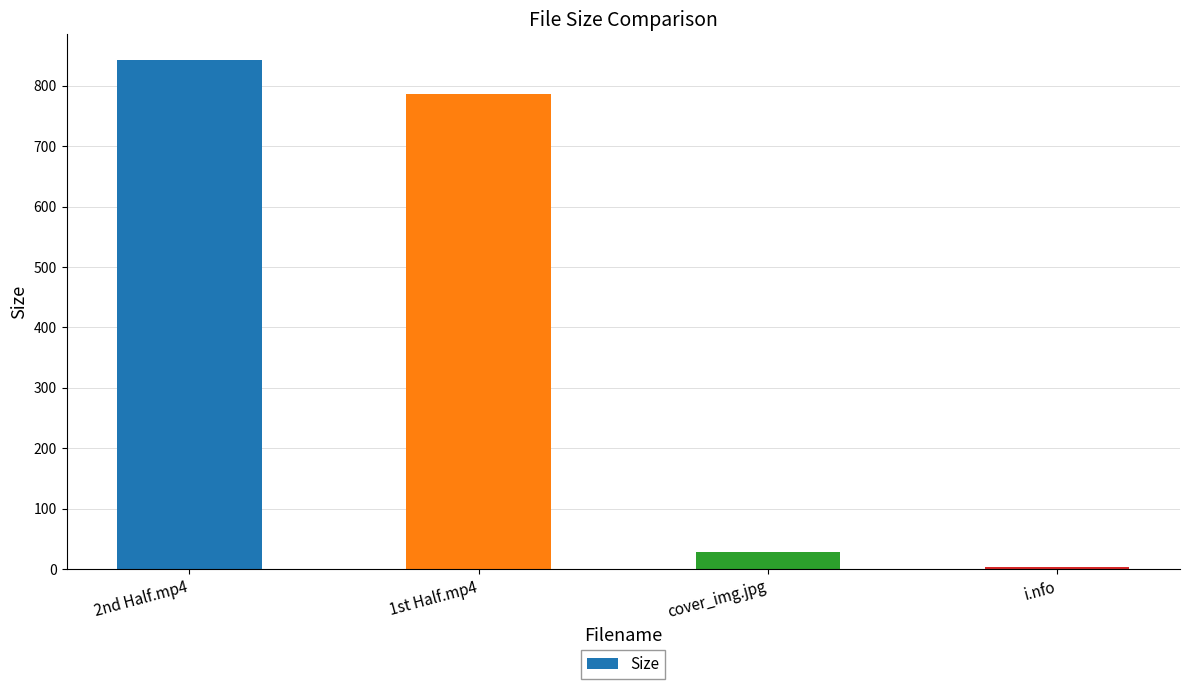

Does the chart contain stacked bars?

No